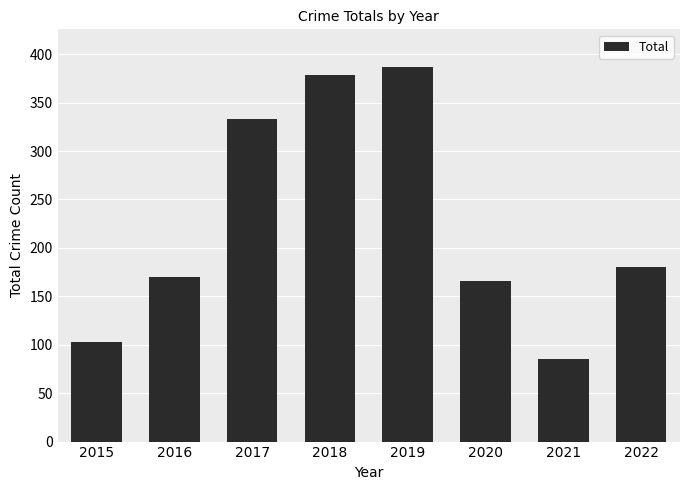

How many distinct data groups are displayed?

1